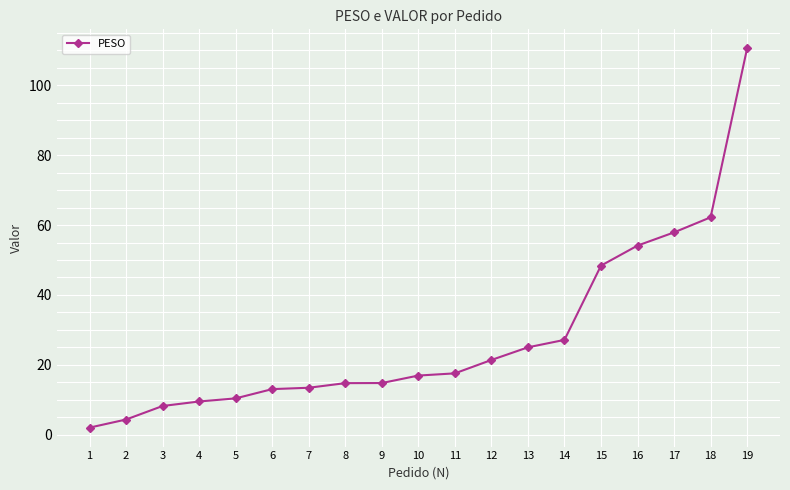

Count the number of values greater than 16.

10